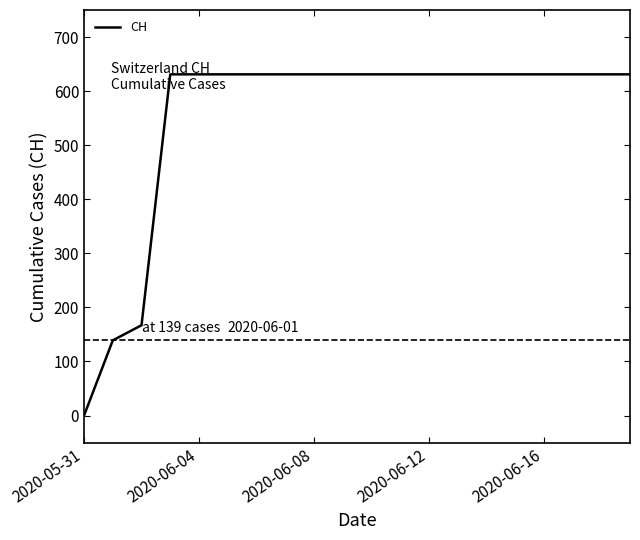

Reading left to right, what are all the values shown in this chart?

0	139	167	631	631	631	631	631	631	631	631	631	631	631	631	631	631	631	631	631